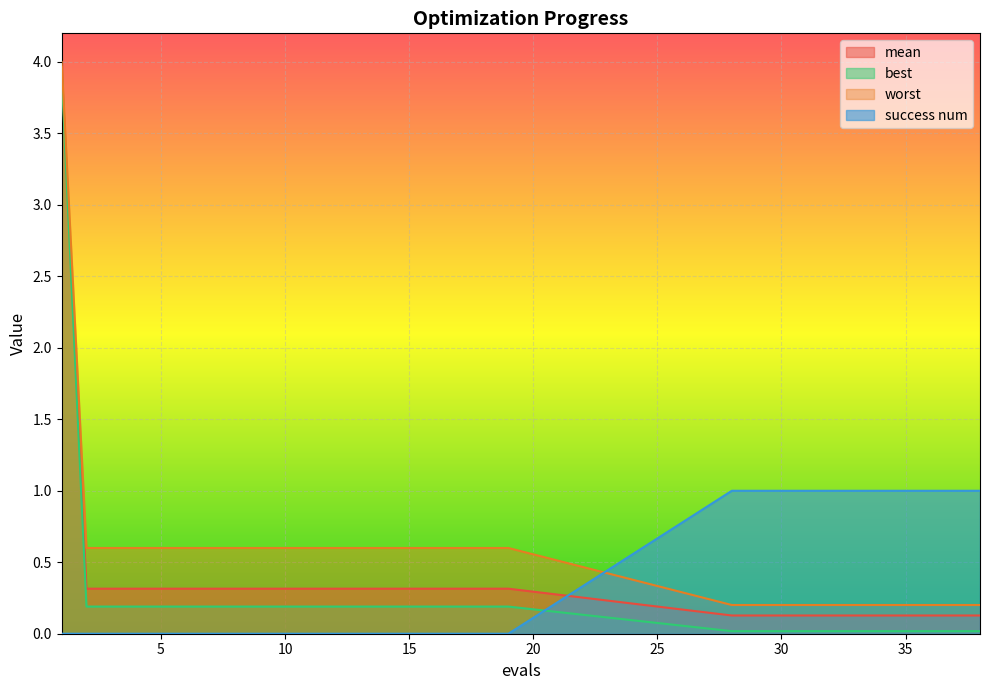

What is the spread (max minus min) of values at 18?

0.6